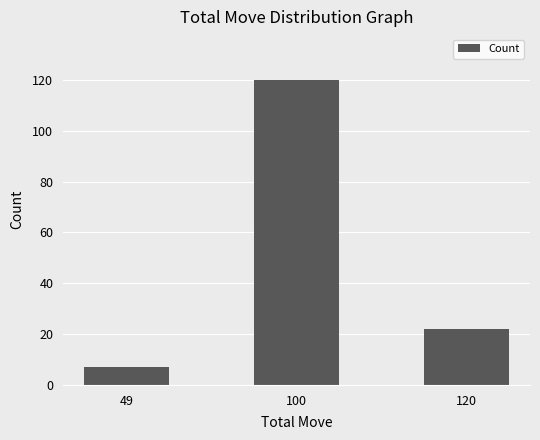

The chart shows a value of 33 at 120. True or false?

False